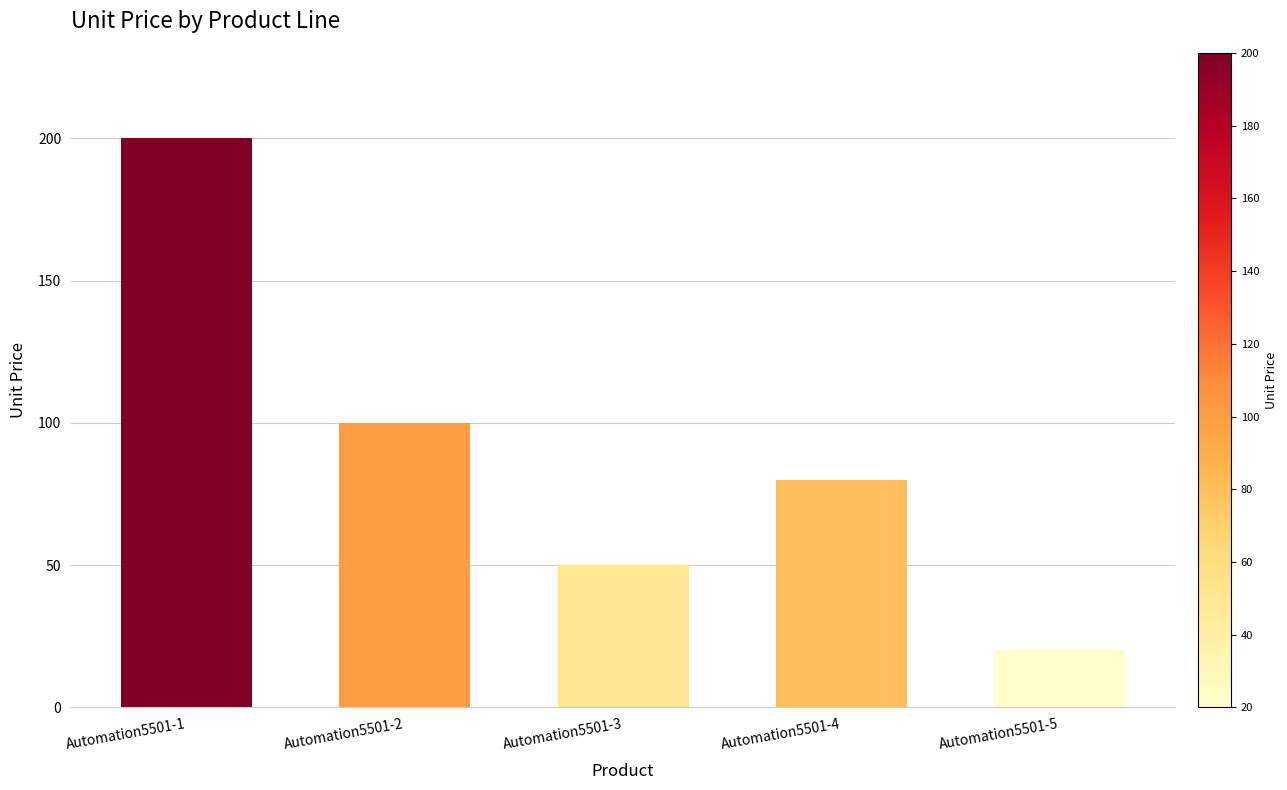

How many bars are there in total?

5